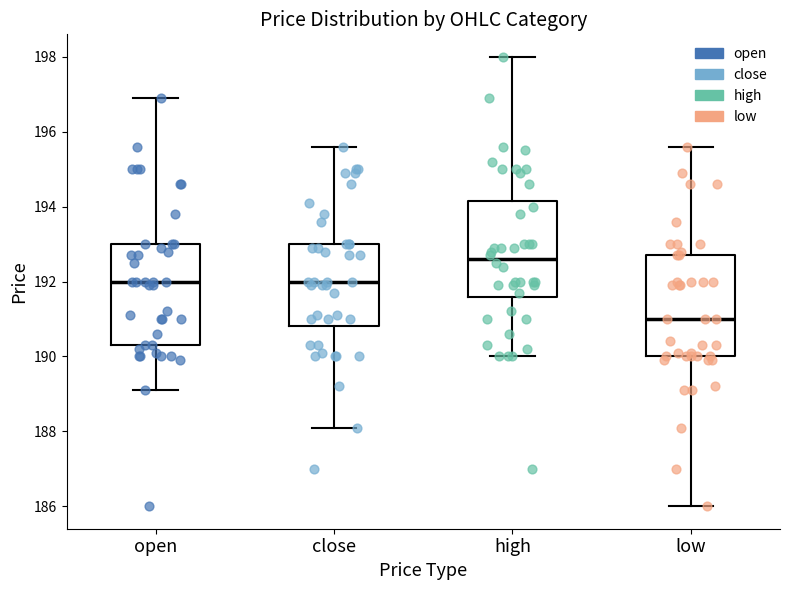

Reading left to right, transcribe this box plot: for each box, give where its median line is, the range the box spans, and where its two whiskers end, as read against the y-axis. The values are not printed on the chart, so give them approximately, as read against the axis.

open: median 192.0, box 190.4 to 193.0, whiskers 189.2 to 197.0
close: median 192.0, box 190.8 to 193.0, whiskers 188.2 to 195.6
high: median 192.6, box 191.6 to 194.2, whiskers 190.0 to 198.0
low: median 191.0, box 190.0 to 192.8, whiskers 186.0 to 195.6